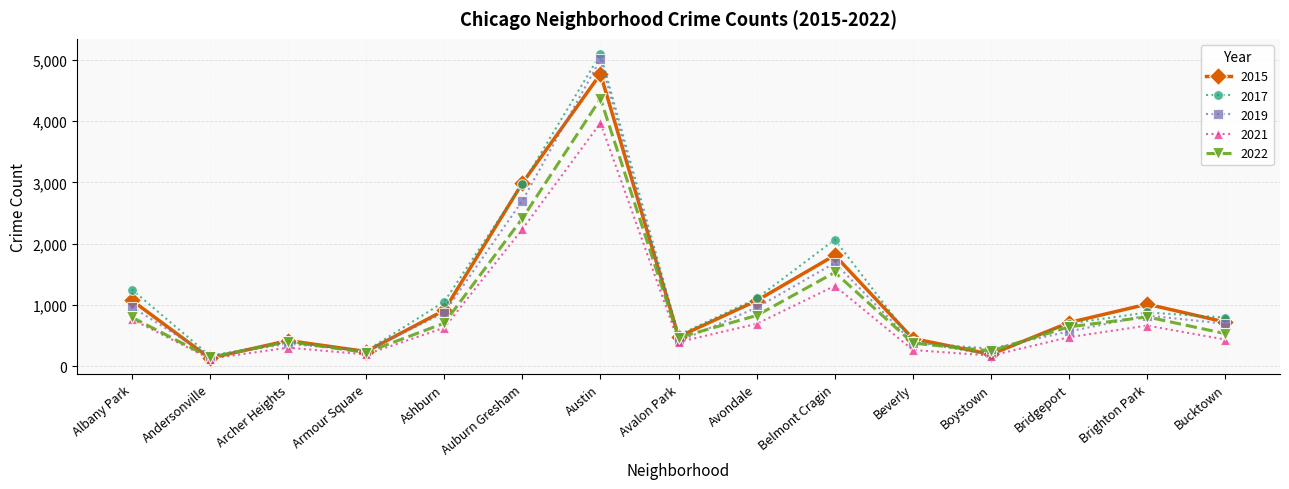

Which series has the widest spread of values?

2017